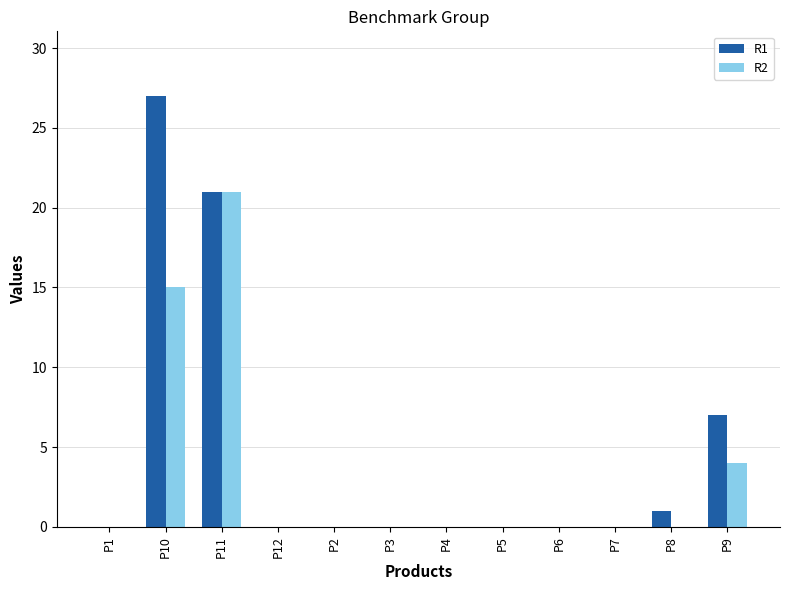

Which series has the widest spread of values?

R1